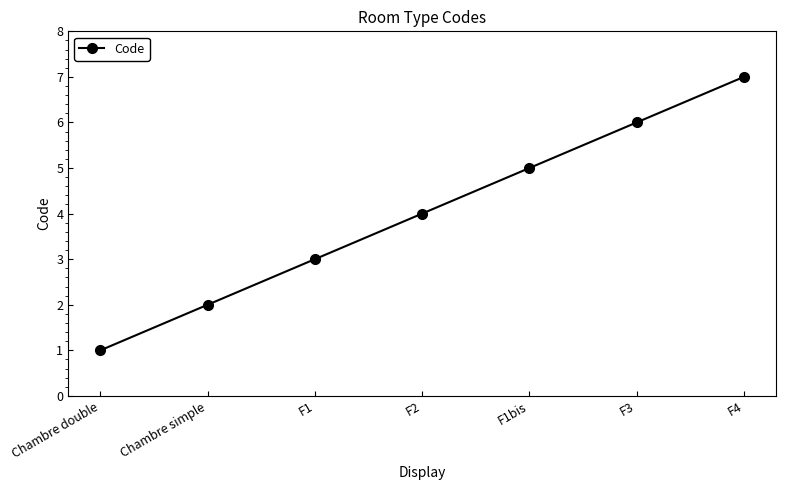

How many data points are less than 4?

3